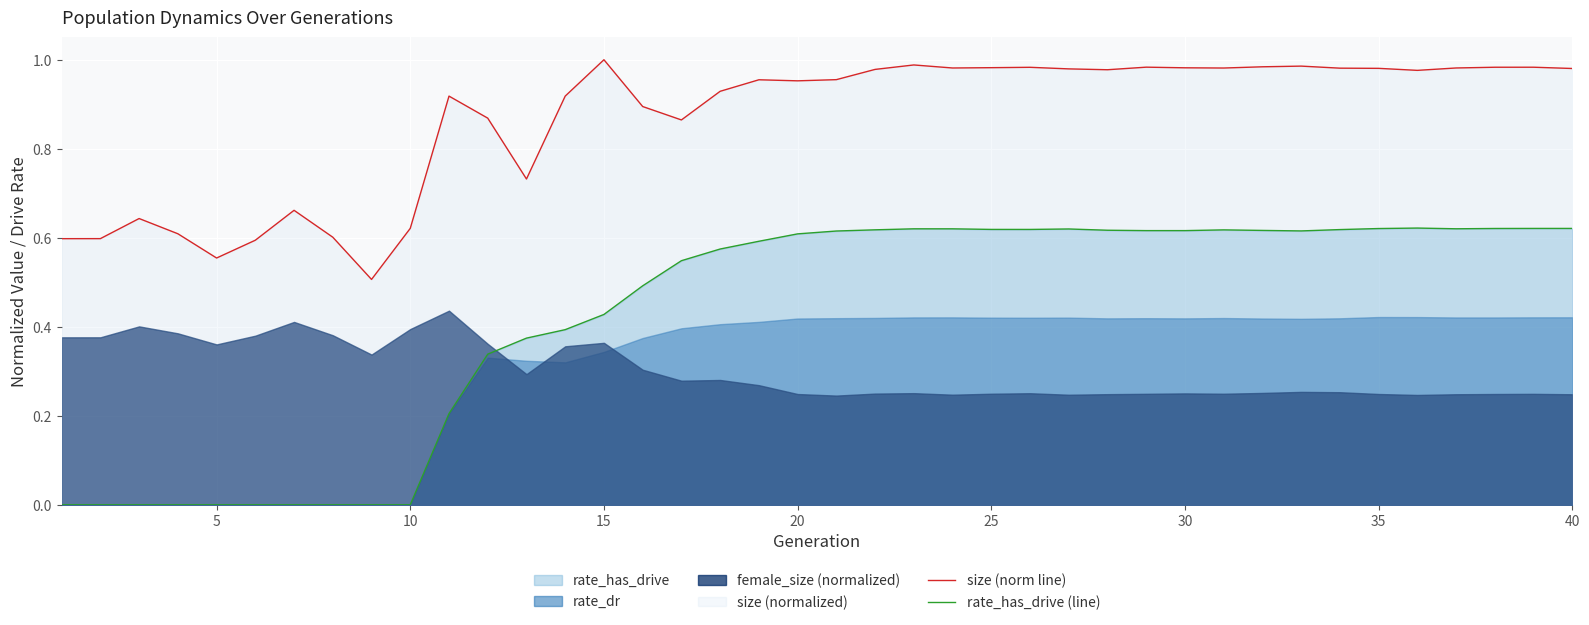

What is the maximum value for rate_has_drive (line)?

0.6